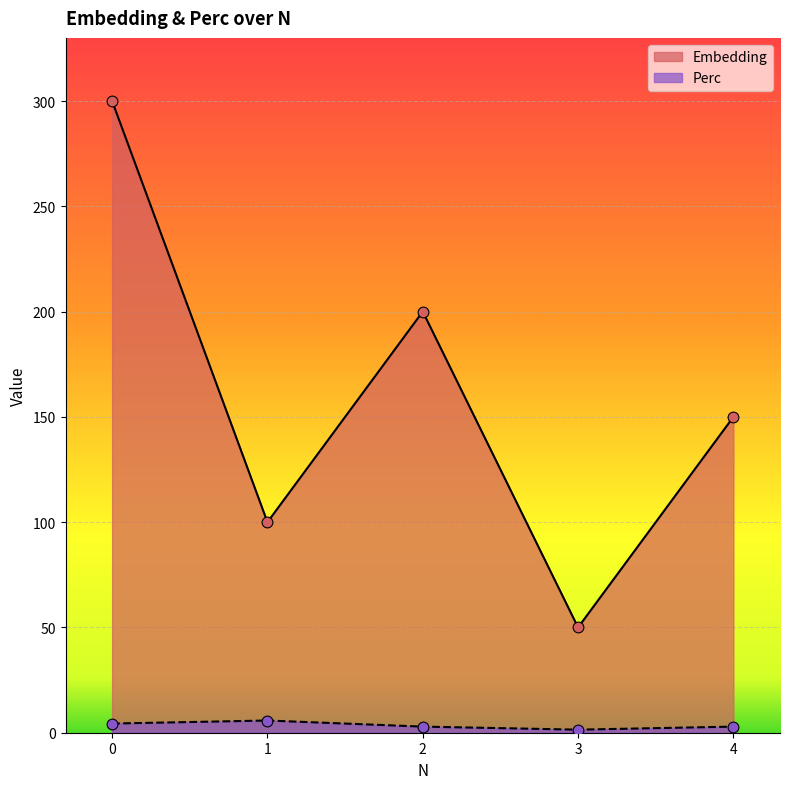

What is the total value across all series at 3?

51.5